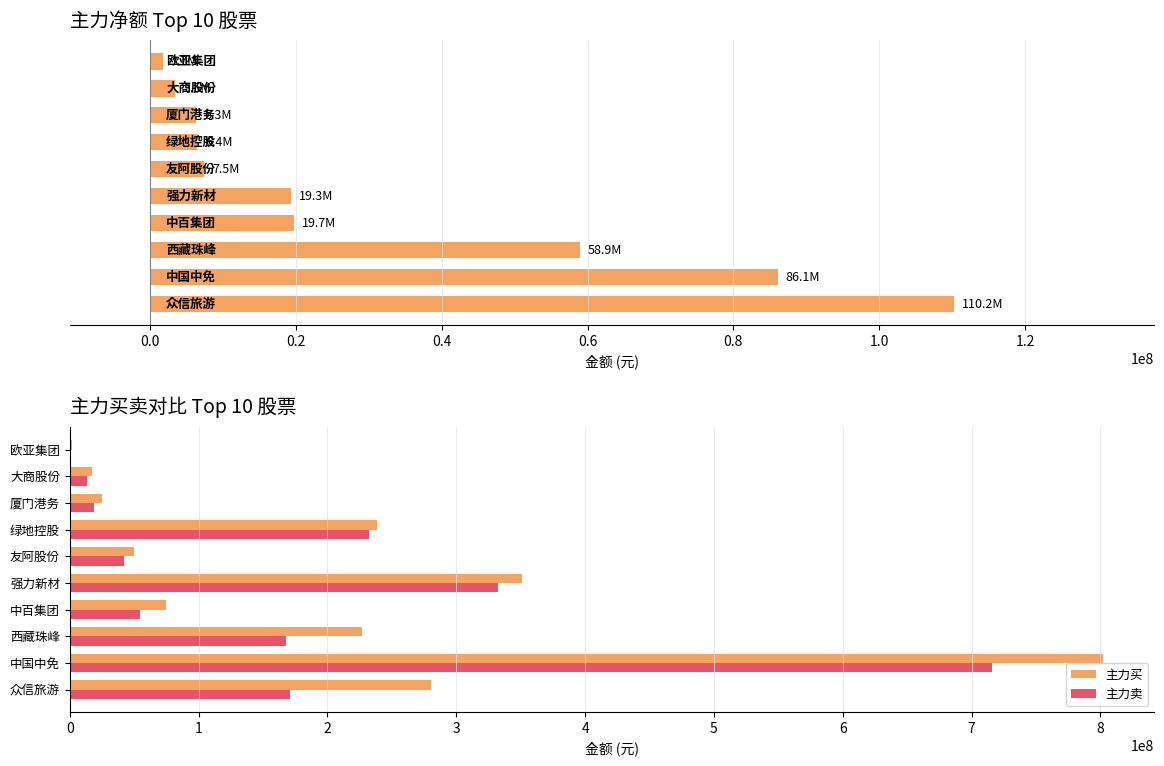

Which series has the largest total across all categories?

主力买